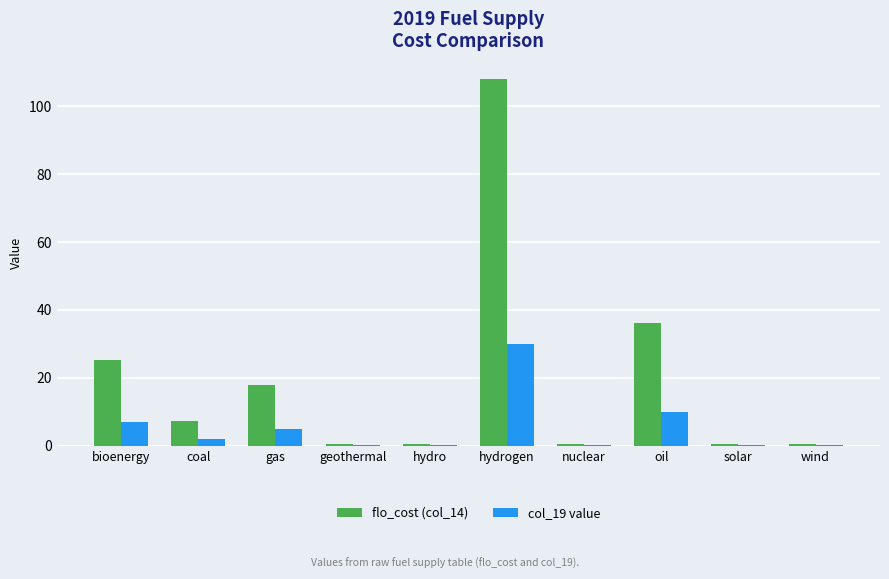

How many values in the flo_cost (col_14) series exceed 7?

5